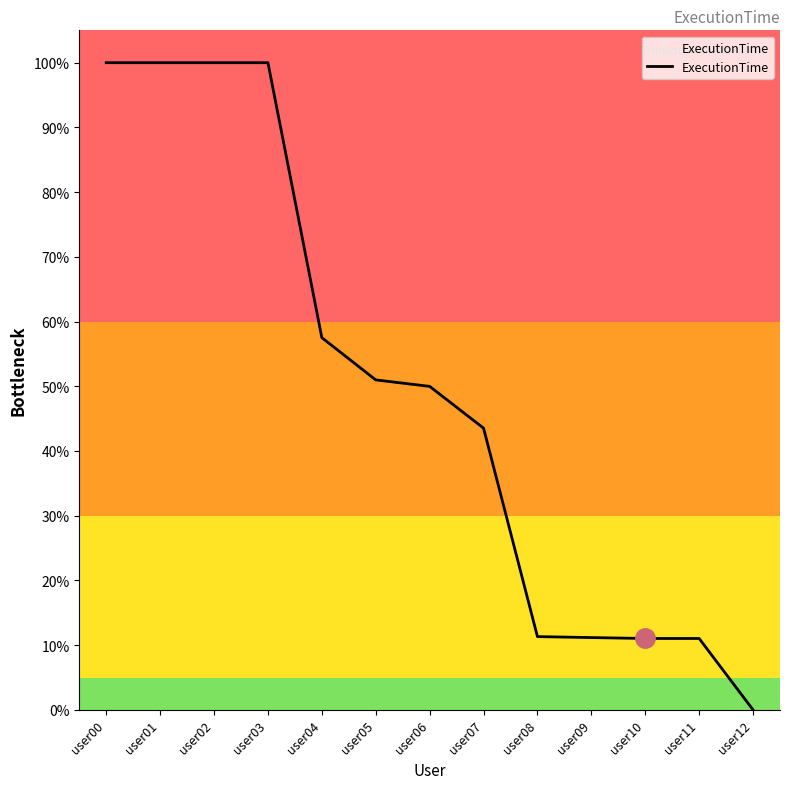

Rank the categories by value from lowest to highest.

user12, user10, user11, user09, user08, user07, user06, user05, user04, user00, user01, user02, user03